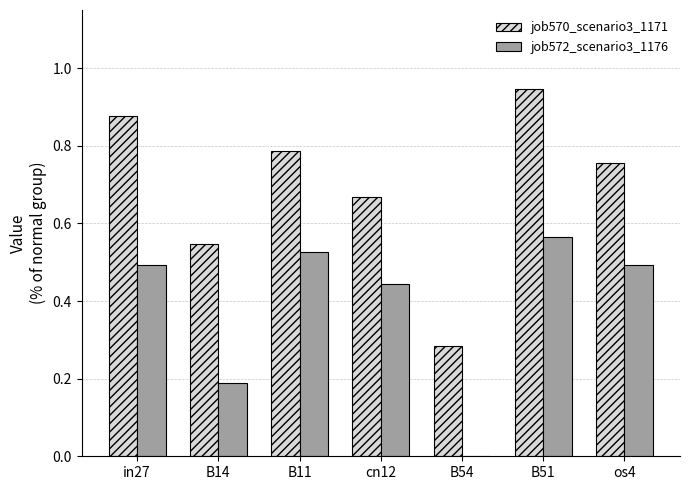

The value of job570_scenario3_1171 at B54 is 0.1. True or false?

False